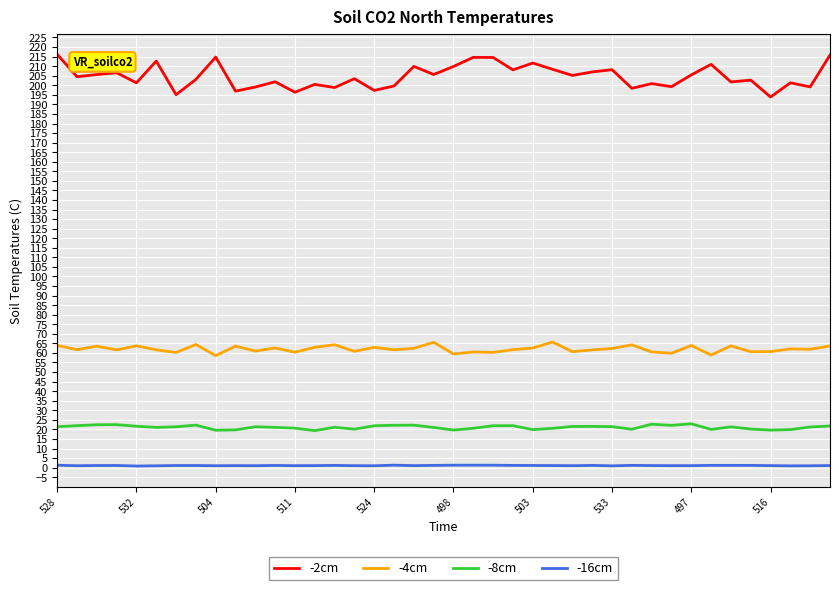

What is the smallest value displayed?

0.8